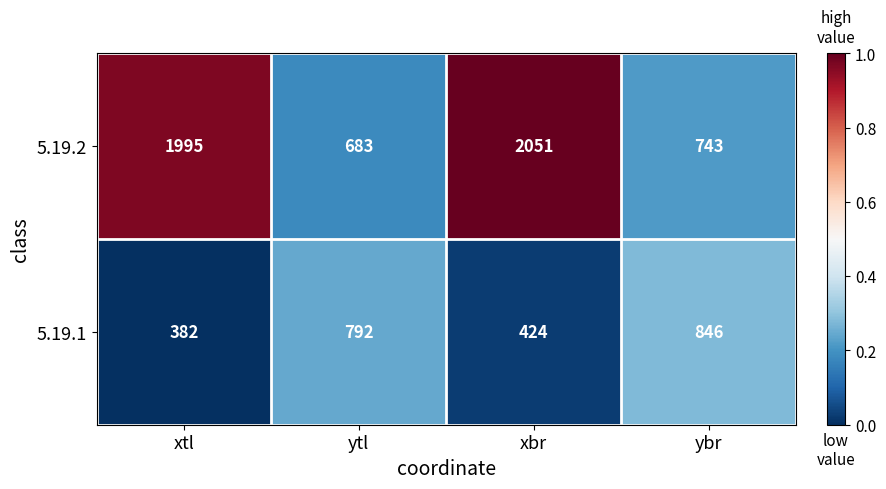

How many data points does each series have?

4